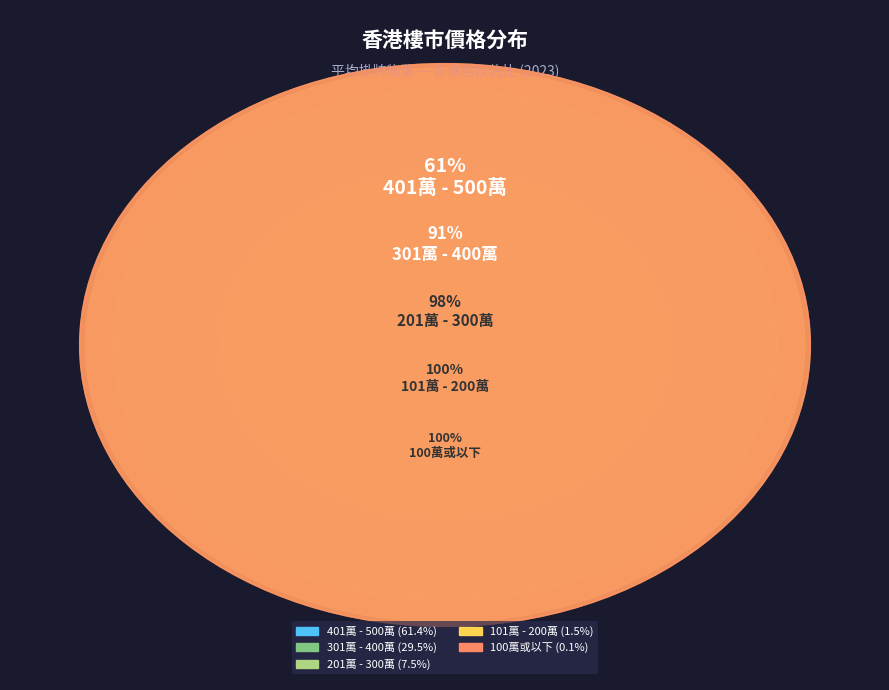

Which series has the widest spread of values?

401萬 - 500萬